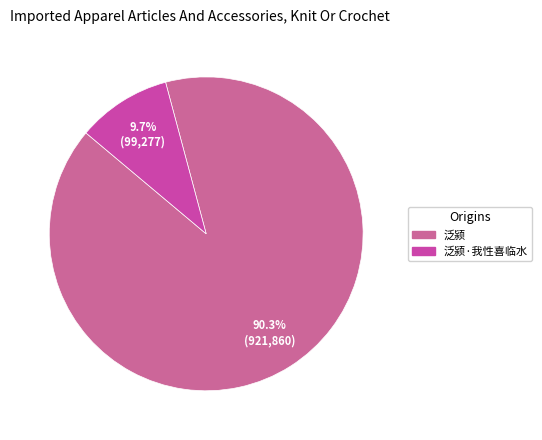

Which slice is the largest?

泛颍